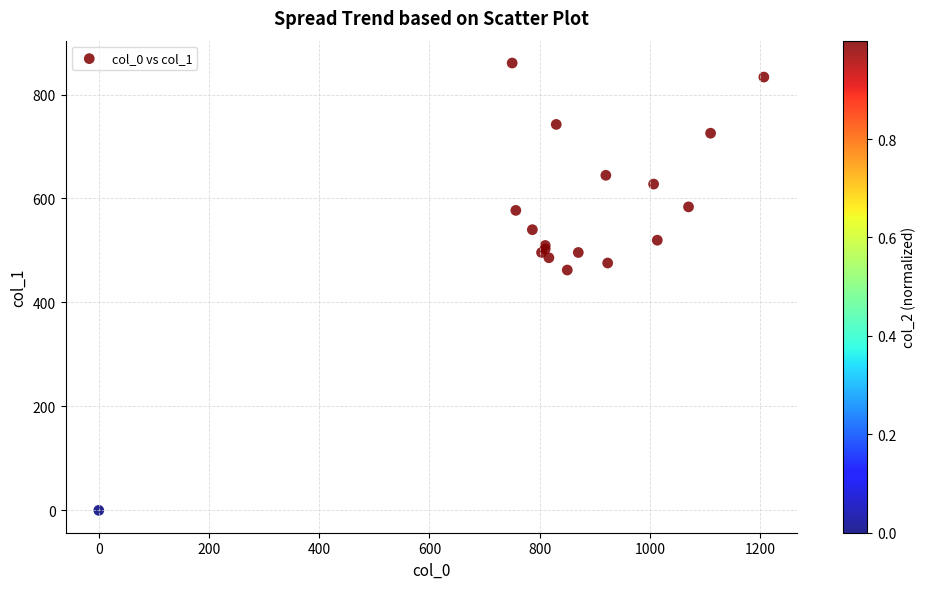

What Y value in the scatter plot is closest to 430?

462.4